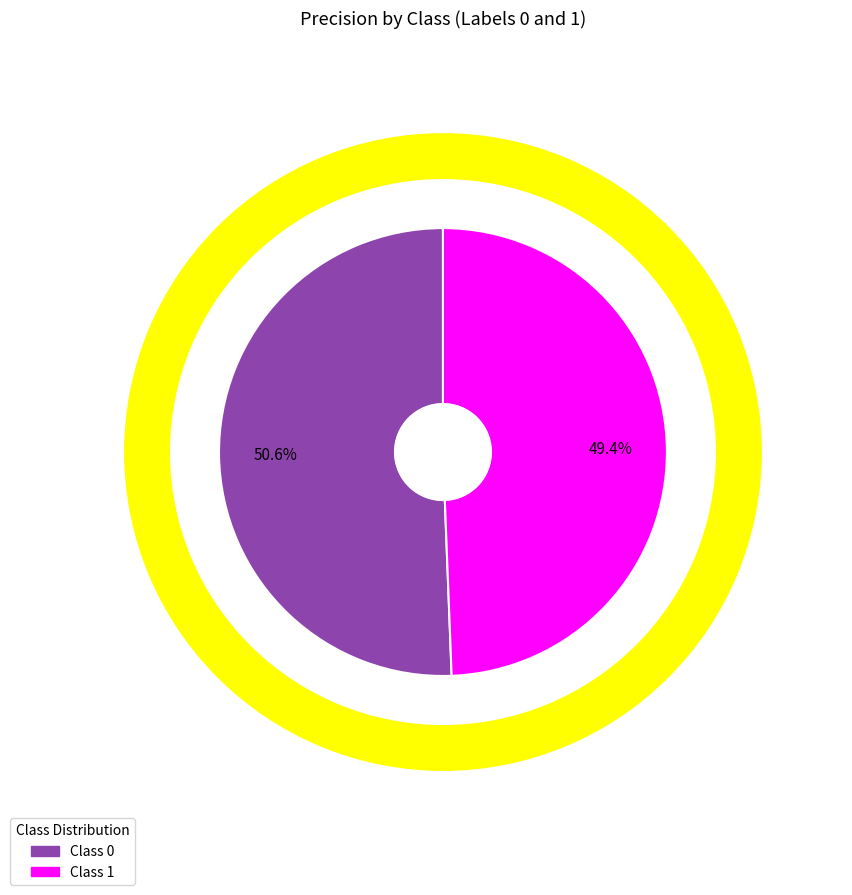

To the nearest percent, what percentage of the pie is 0?

51%